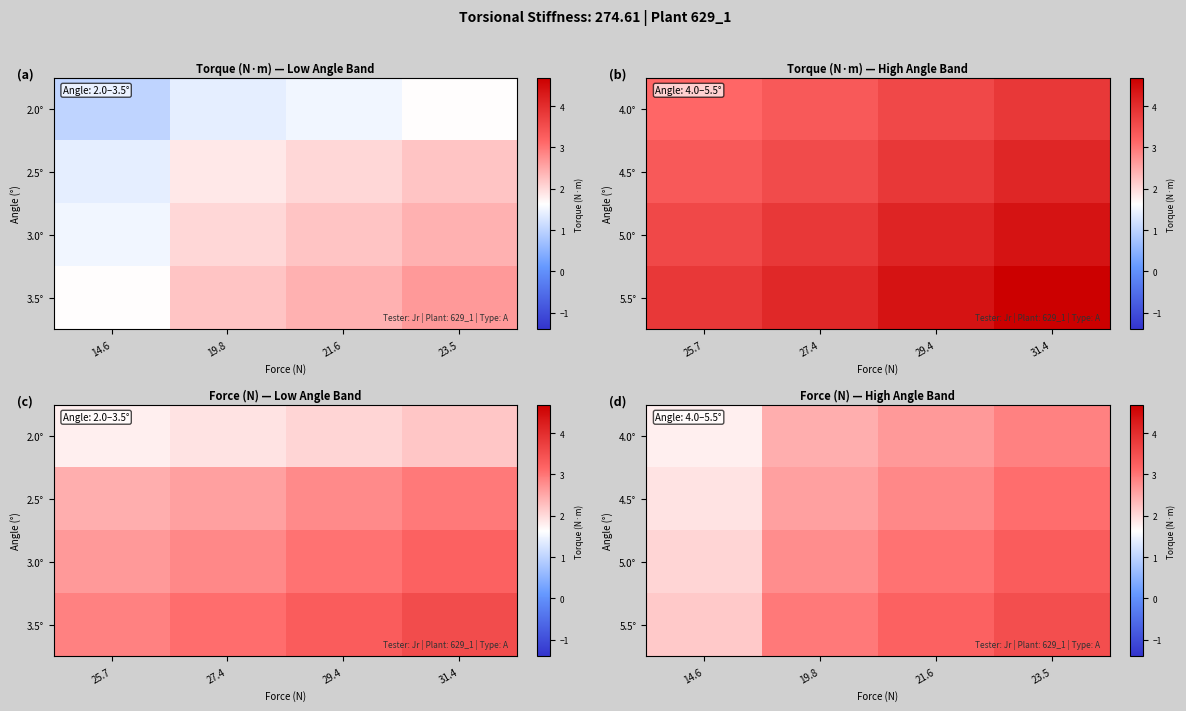

At how many categories does at least one series exceed 2?

4